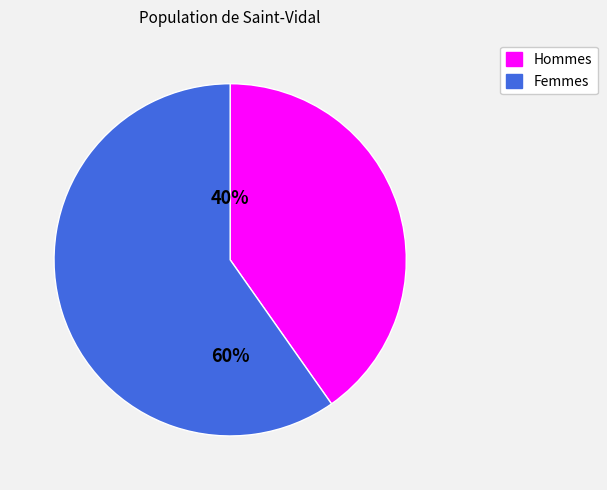

Is there a majority slice in this chart?

Yes